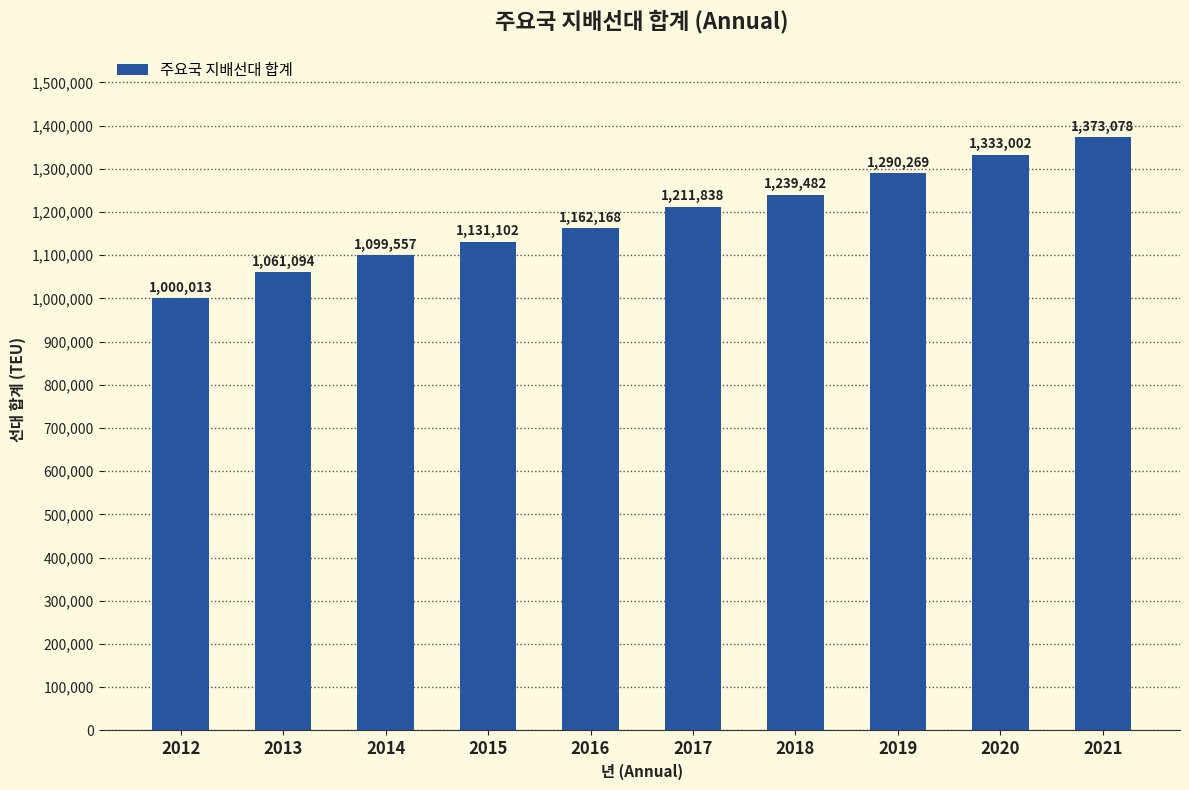

Rank the categories by value from highest to lowest.

2021, 2020, 2019, 2018, 2017, 2016, 2015, 2014, 2013, 2012